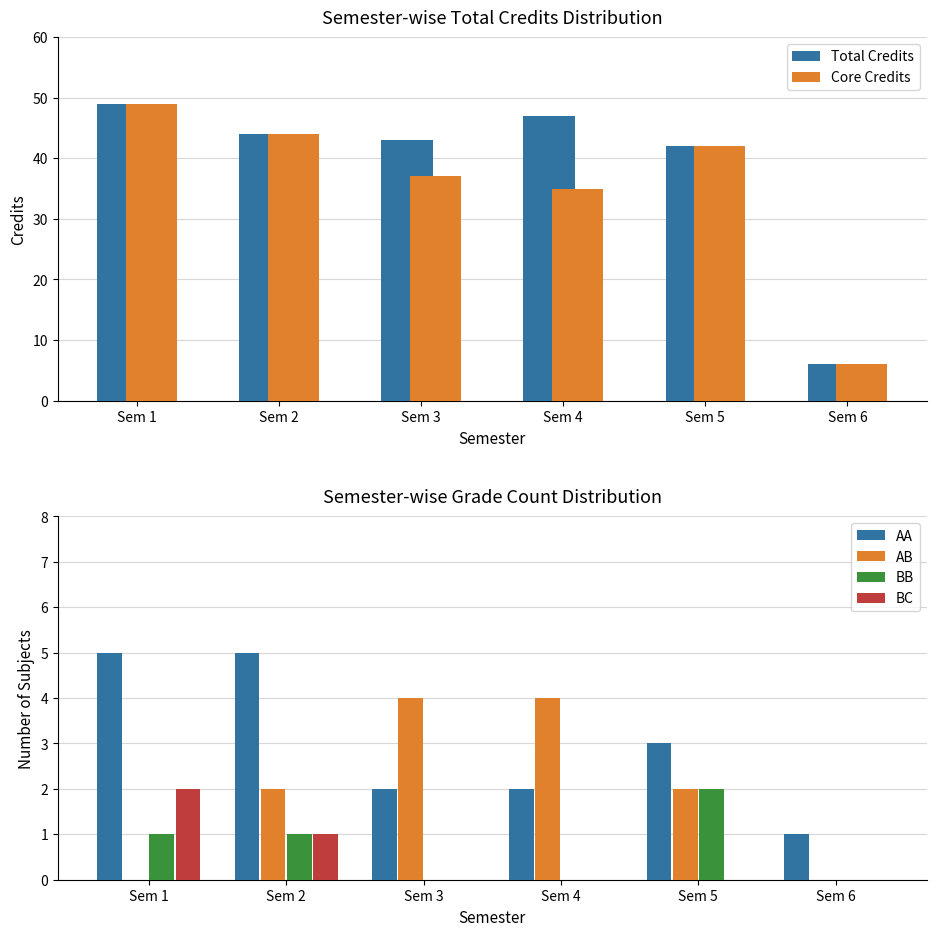

True or false: AA has a value of 2 at Sem 1.

False